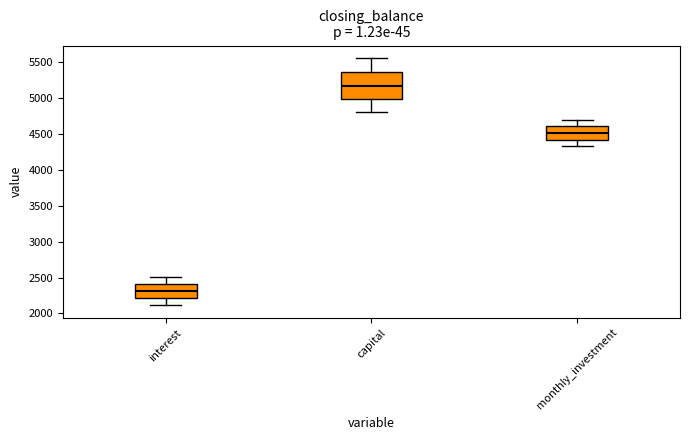

Reading left to right, read every box against the y-axis: the position of its median line, the range the box covers, and the ends of its whiskers. The values are not printed on the chart, so give them approximately, as read against the axis.

interest: median 2300, box 2200 to 2400, whiskers 2100 to 2500
capital: median 5150, box 5000 to 5350, whiskers 4800 to 5550
monthly_investment: median 4500, box 4400 to 4600, whiskers 4350 to 4700